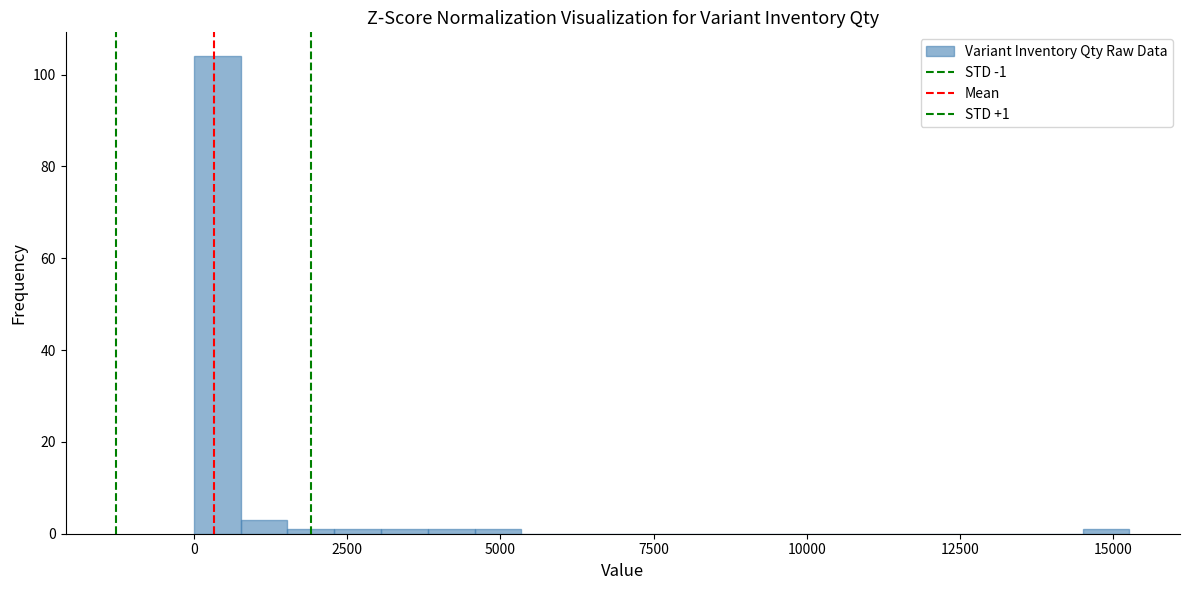

Around what value on the x-axis is the tallest bar? Give the approximate position of its centre, as read against the axis.

500